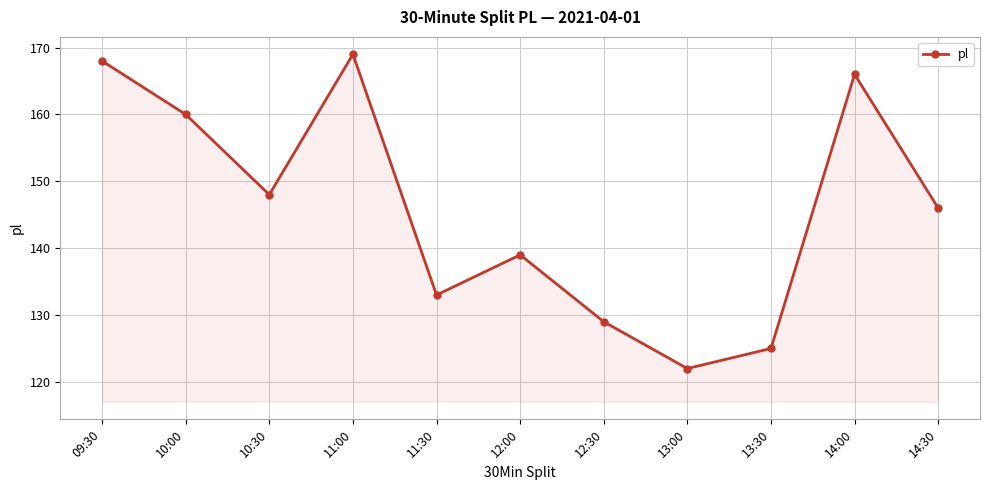

The chart shows a value of 168 at 09:30. True or false?

True